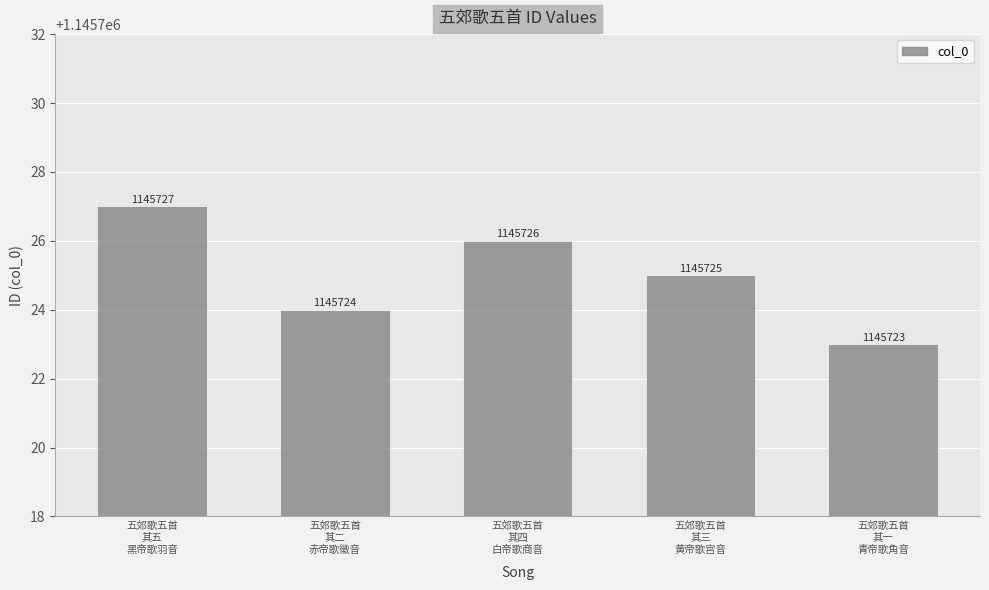

Reading left to right, transcribe all the data shown in this chart.

五郊歌五首
其五
黑帝歌羽音=1145727	五郊歌五首
其二
赤帝歌徵音=1145724	五郊歌五首
其四
白帝歌商音=1145726	五郊歌五首
其三
黄帝歌宫音=1145725	五郊歌五首
其一
青帝歌角音=1145723